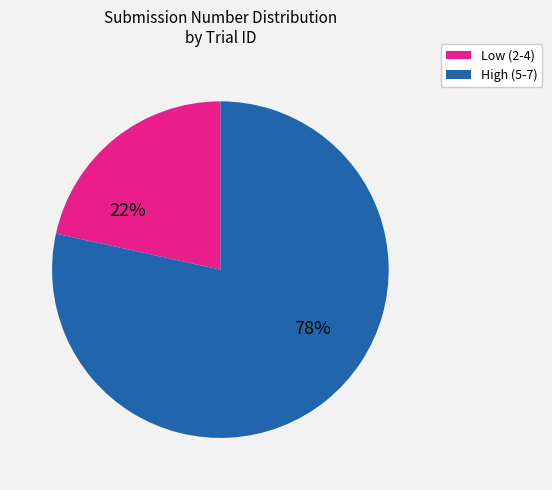

Is there any slice that represents more than half of the pie?

Yes